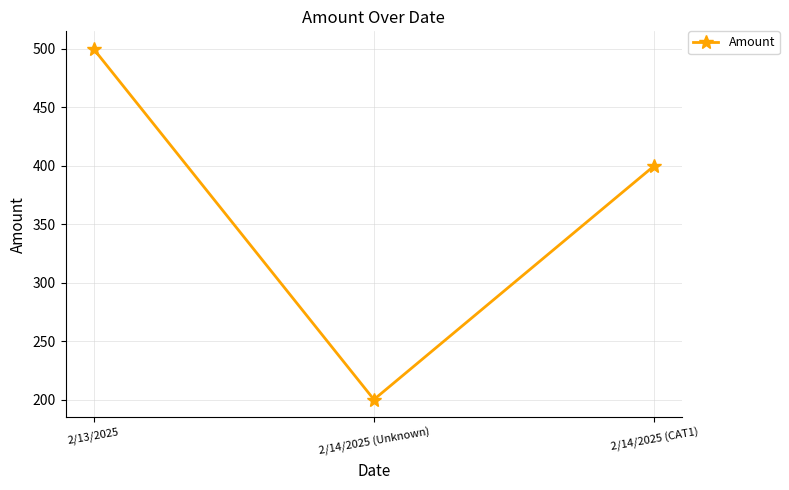

What is the average value?

367